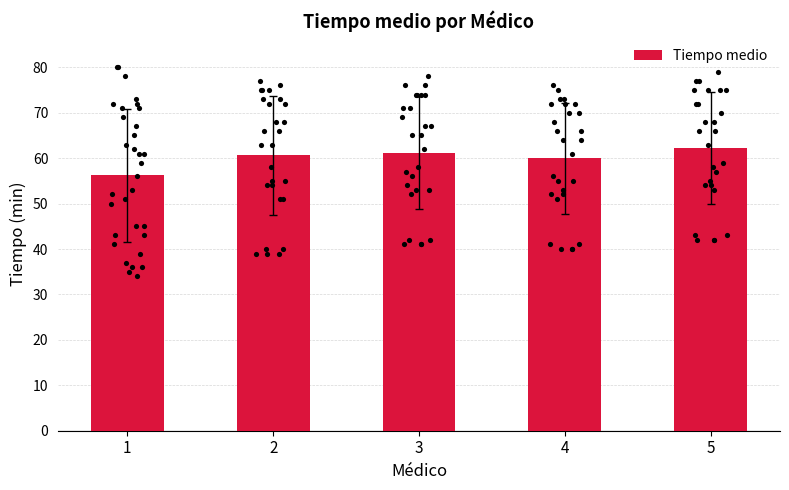

At which label is Tiempo medio closest to 59?

4